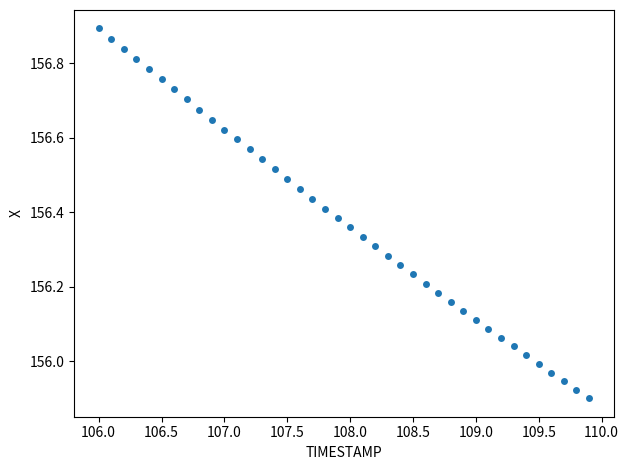

What is the range of X values (max minus min)?

3.9